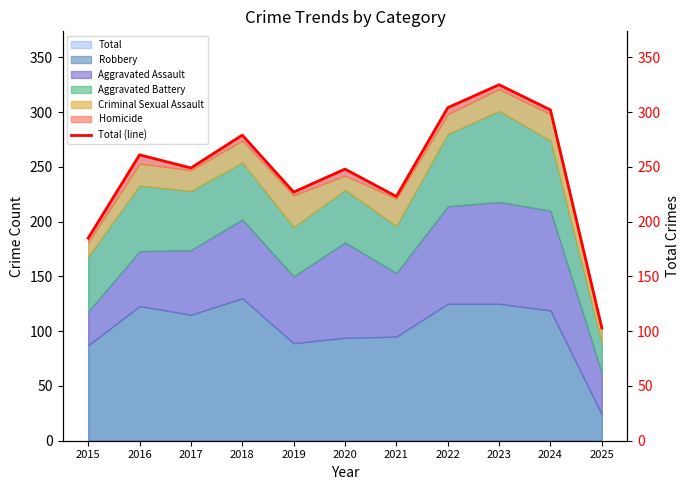

The value at 2022 is 304. True or false?

True